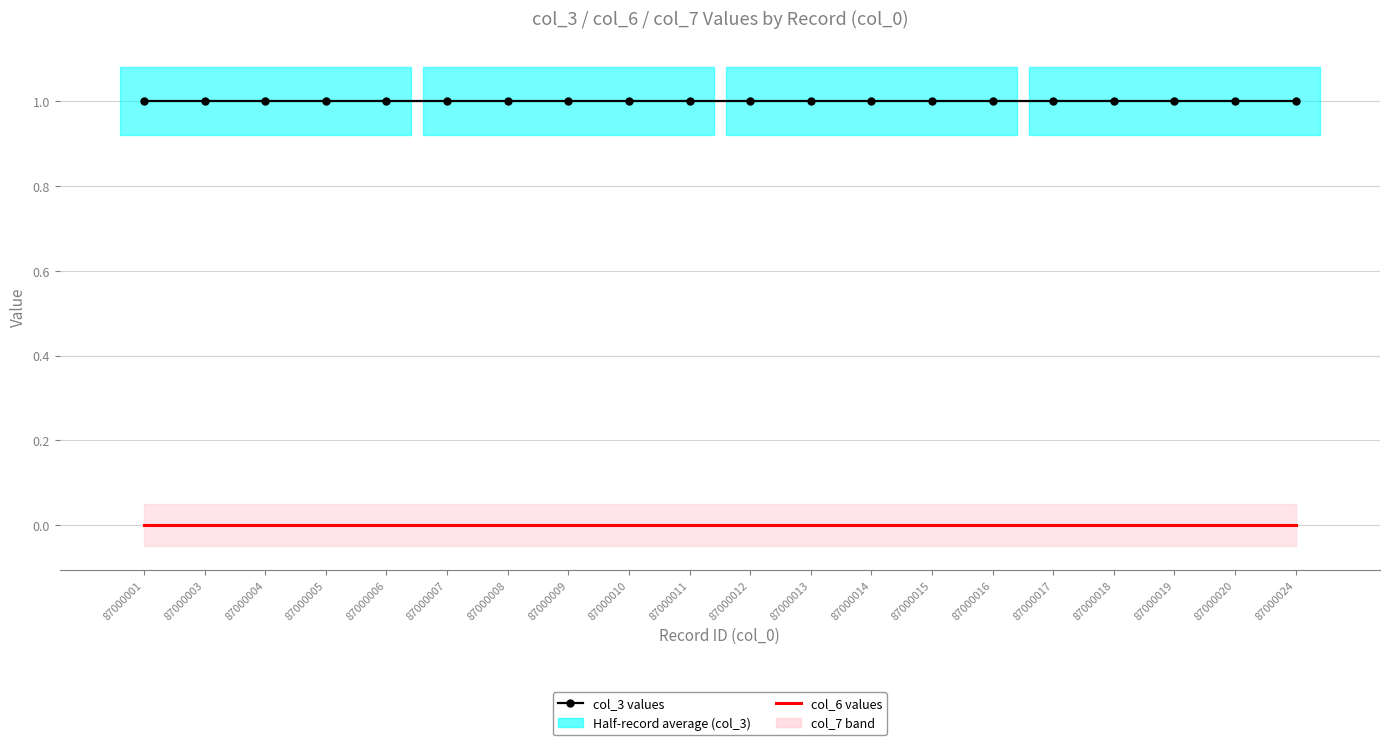

True or false: col_3 values has a value of 1 at 87000007.

True